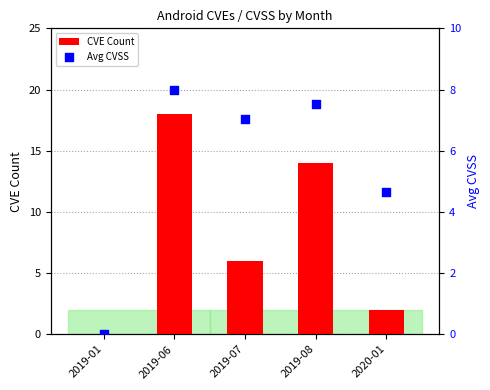

What are all the series names shown in the legend?

CVE Count, Avg CVSS